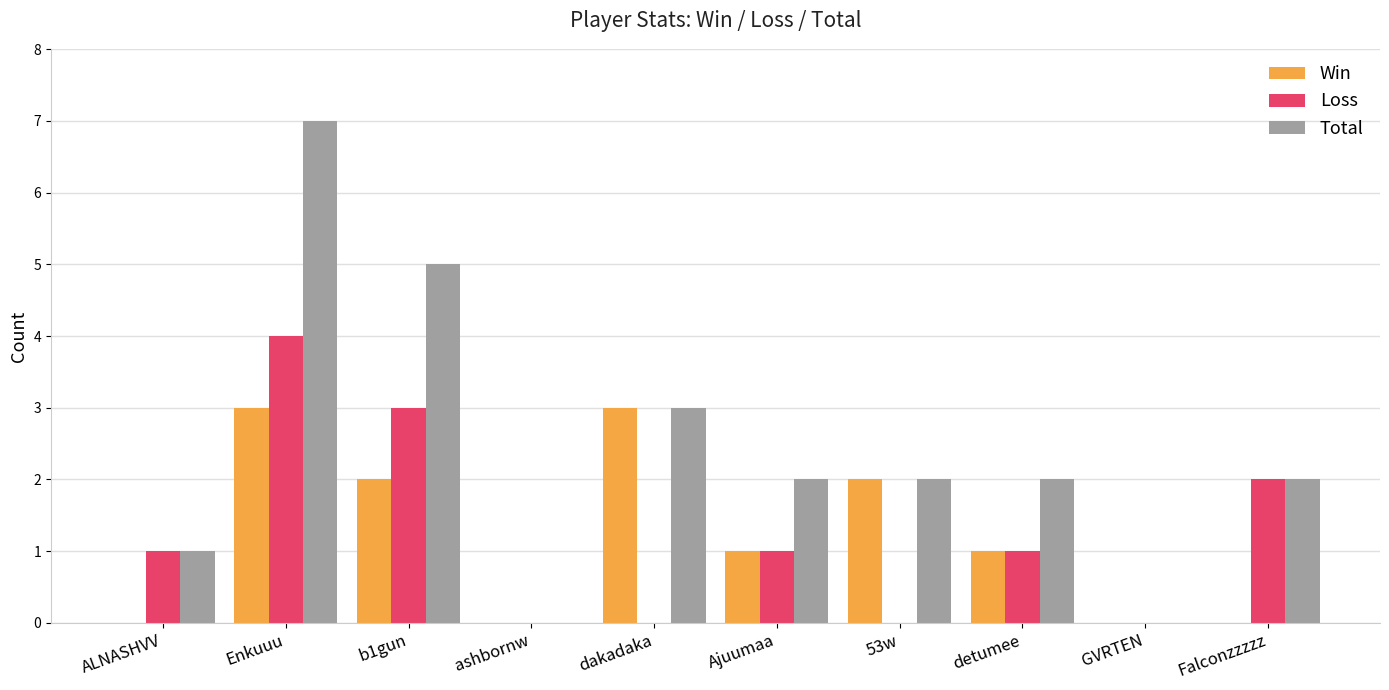

Count the number of categories in the chart.

10